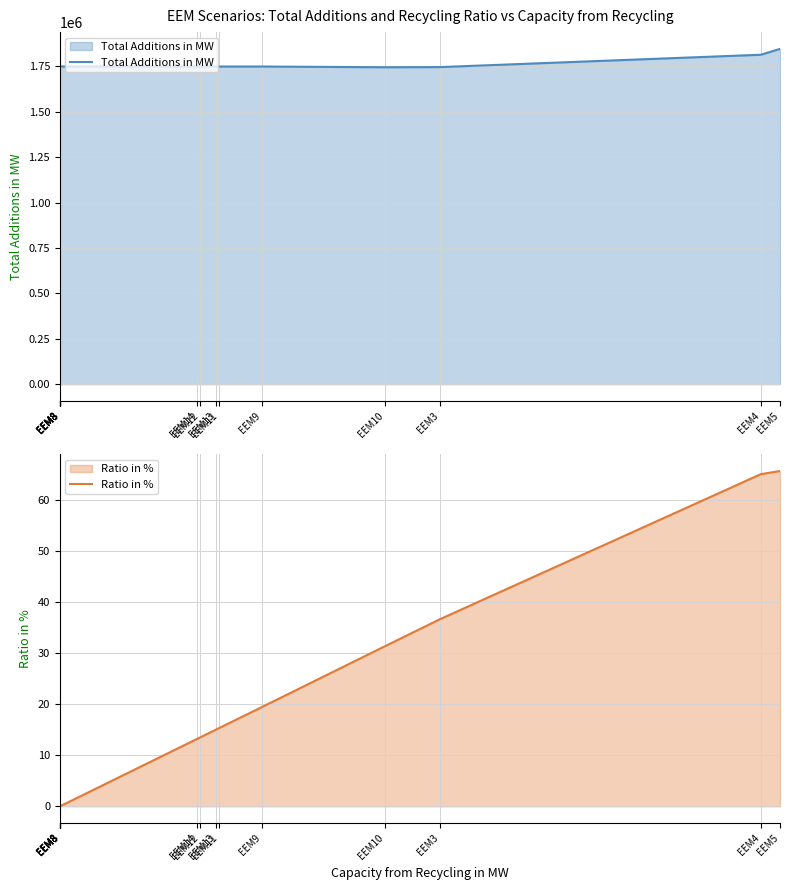

True or false: Ratio in % has more than 0 interior local peaks.

False